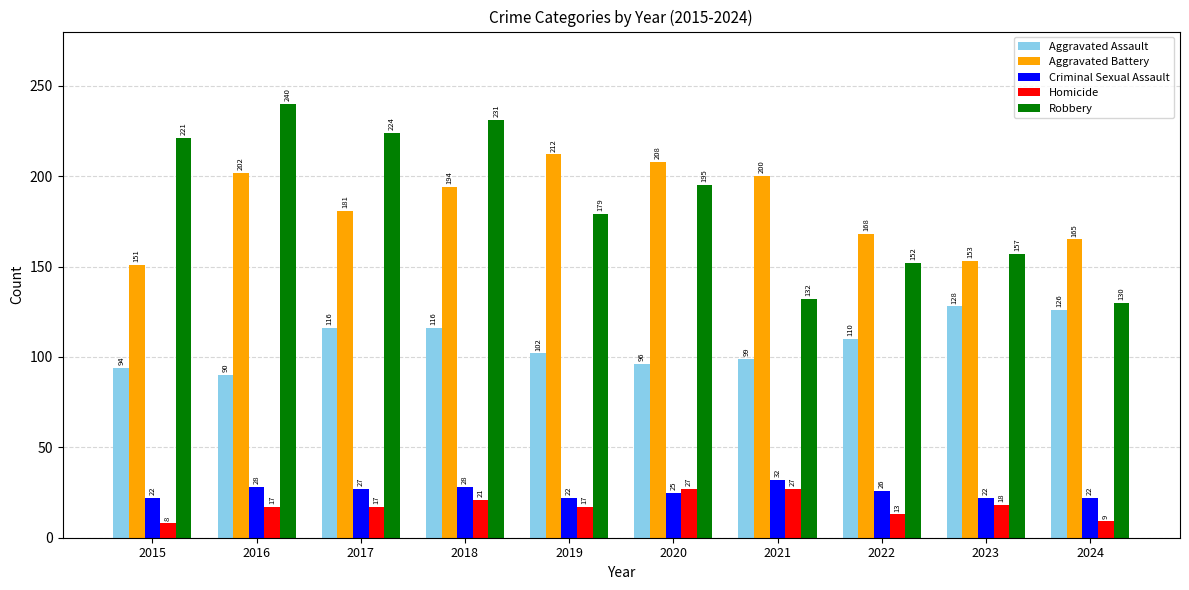

Which series has the largest range (max minus min)?

Robbery